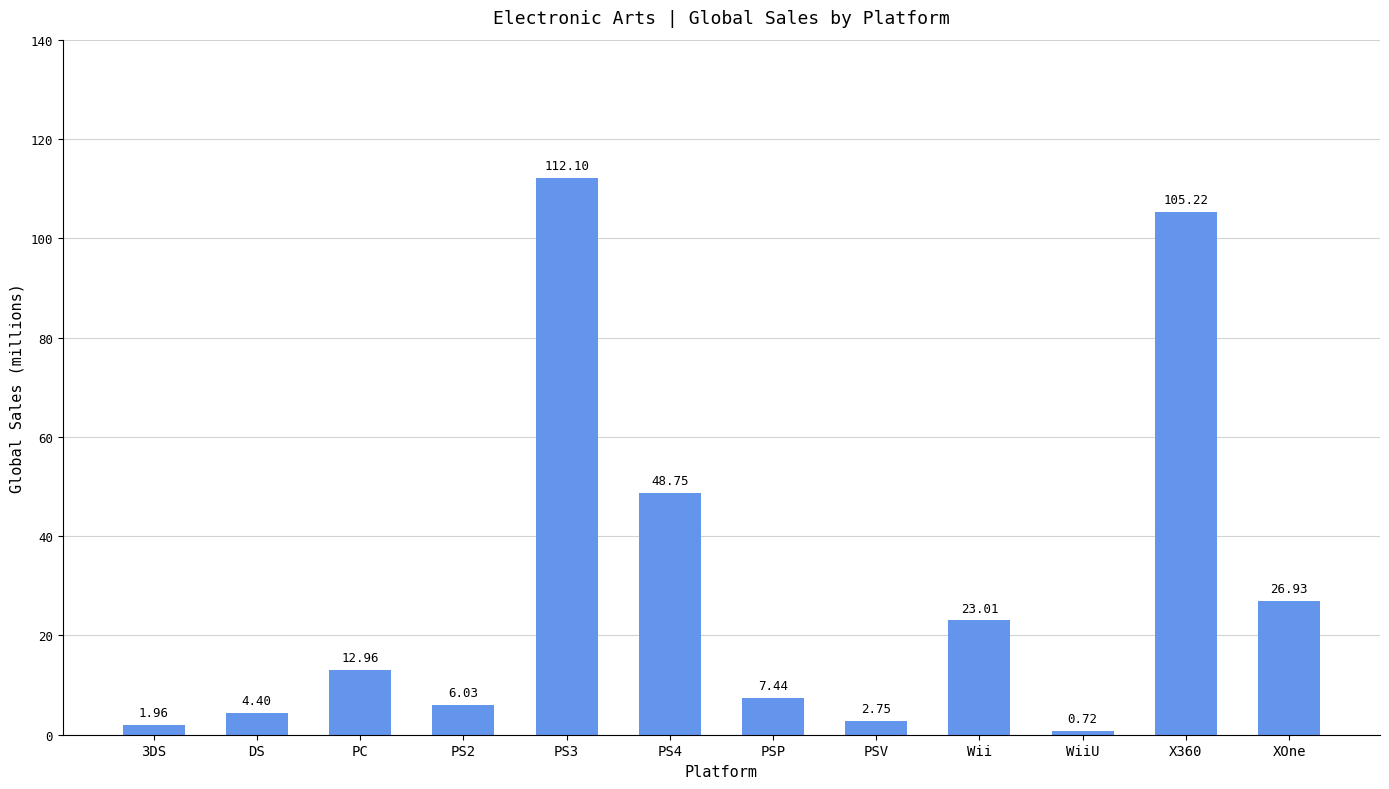

What is the label of the 7th bar from the right?

PS4